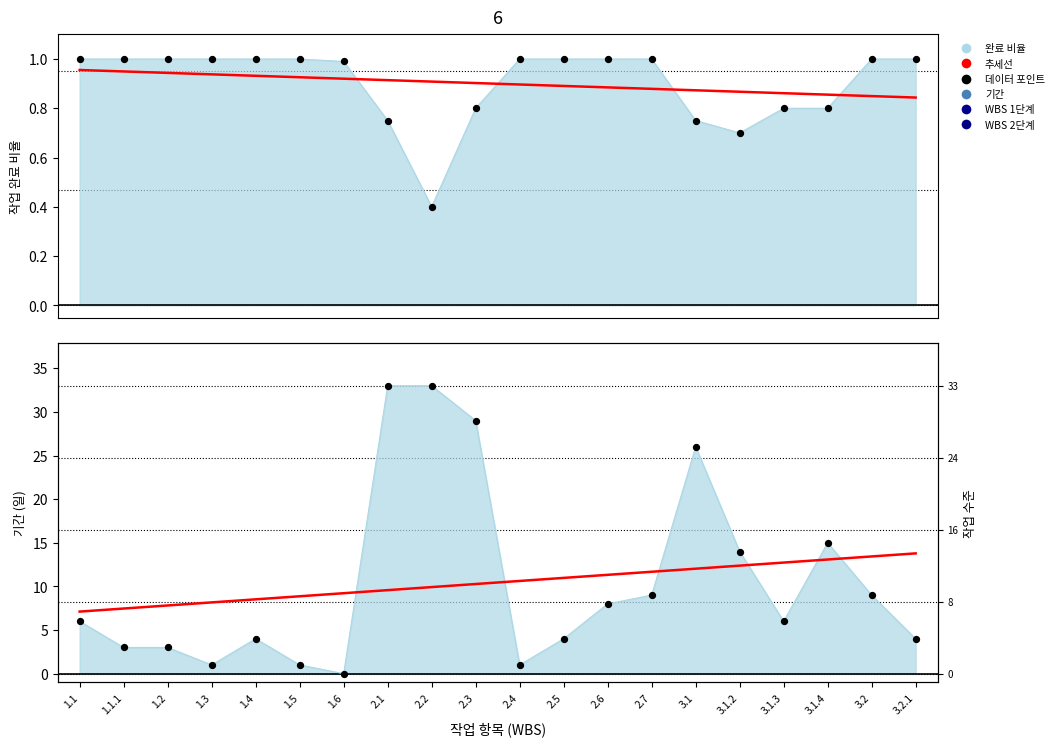

Between 2.3 and 1.5, which is larger?

1.5